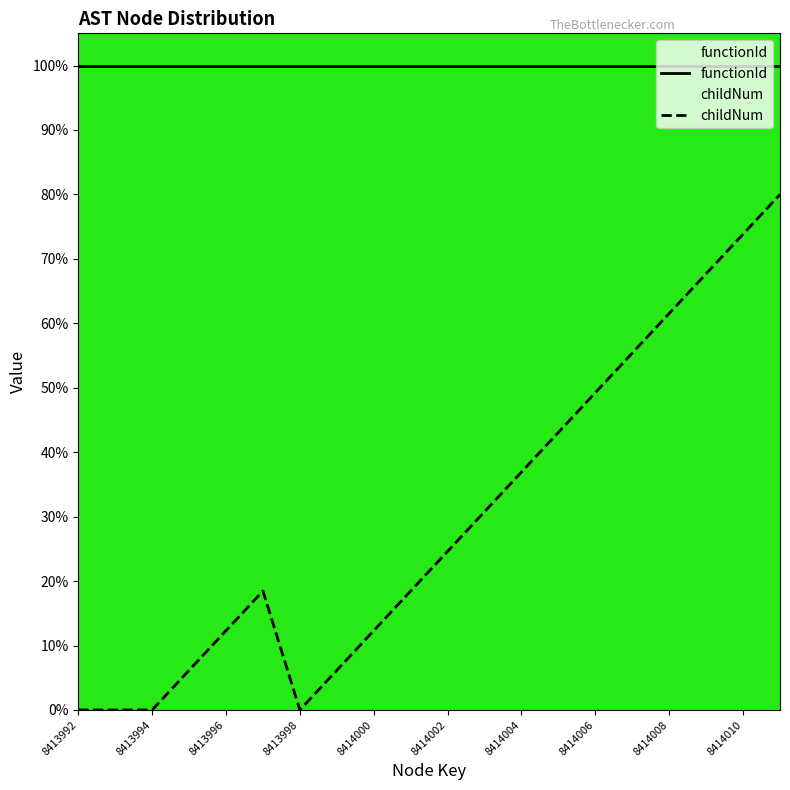

Does the chart have visible grid lines?

No